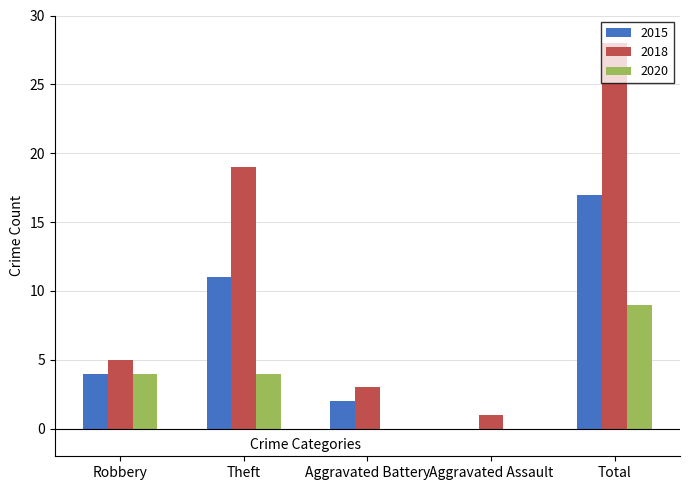

What is the spread (max minus min) of values at Robbery?

1